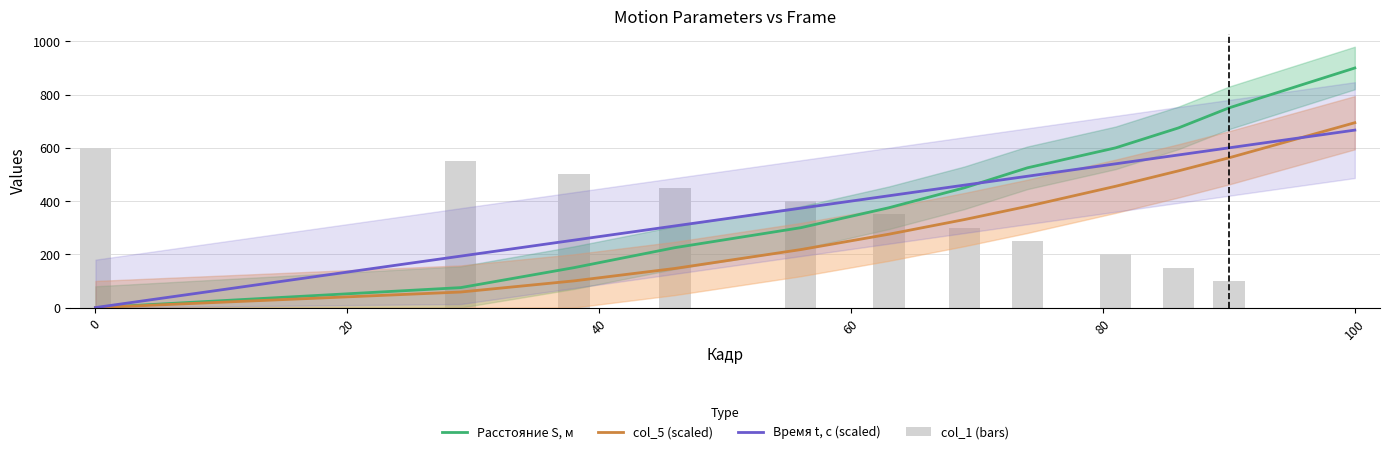

Does the chart contain stacked bars?

No